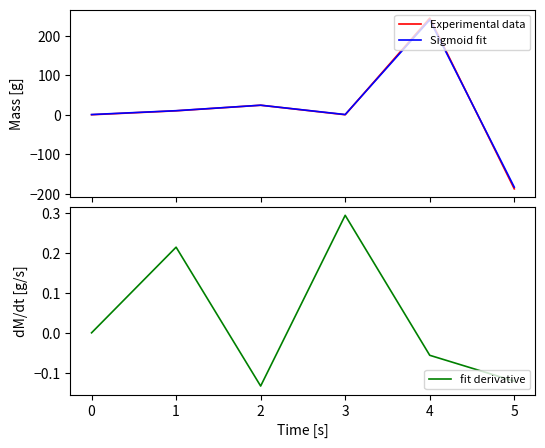

How many values in Sigmoid fit are below zero?

1